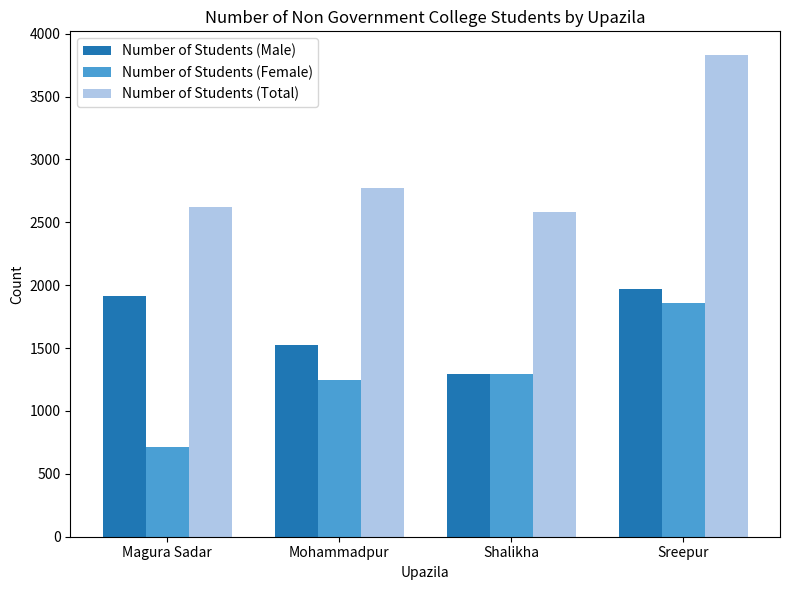

Which series changed the most between Shalikha and Sreepur?

Number of Students (Total)